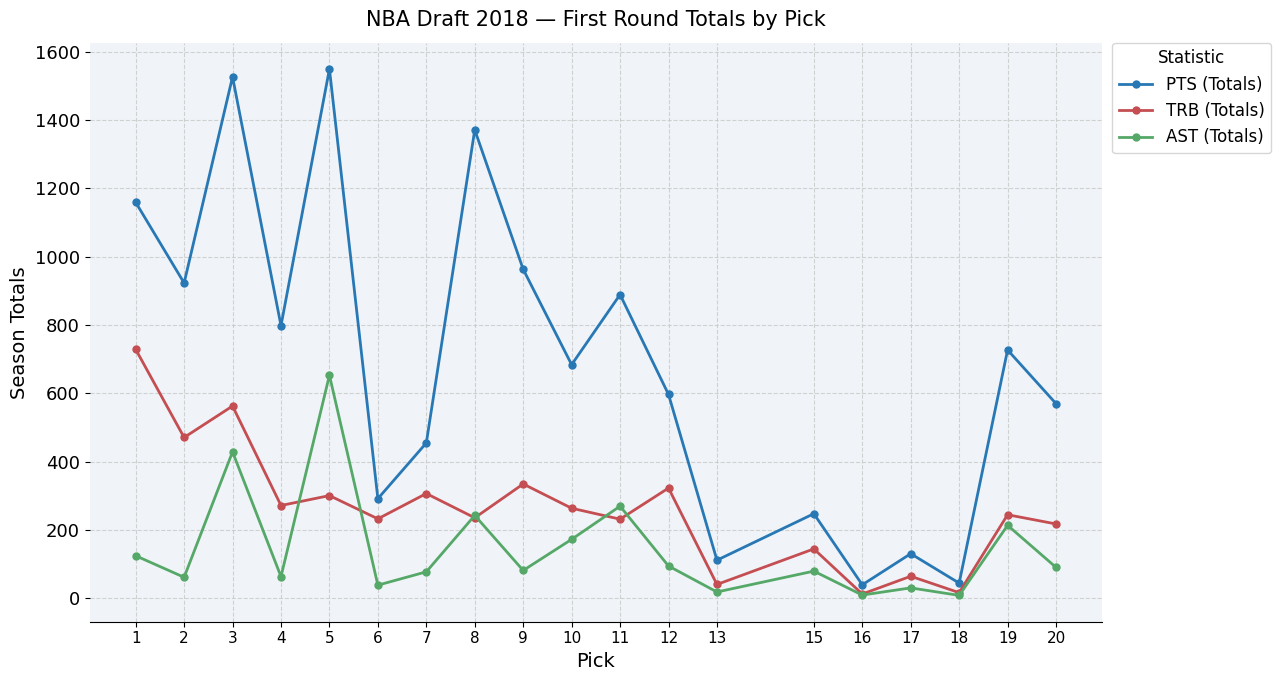

What is the difference between the maximum and minimum values in the PTS (Totals) series?

1509